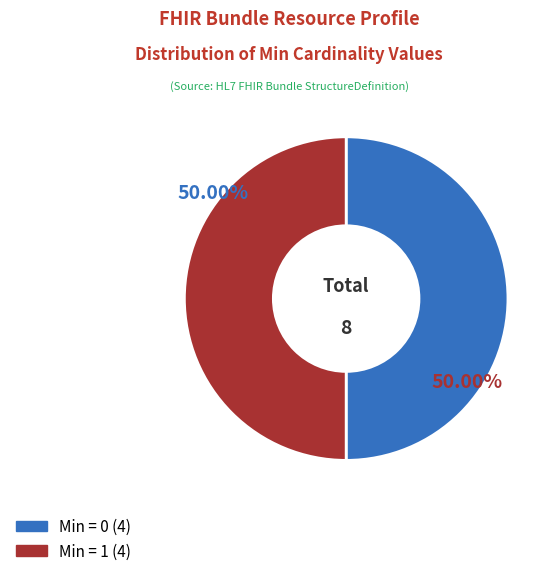

Count the number of slices in the pie.

2